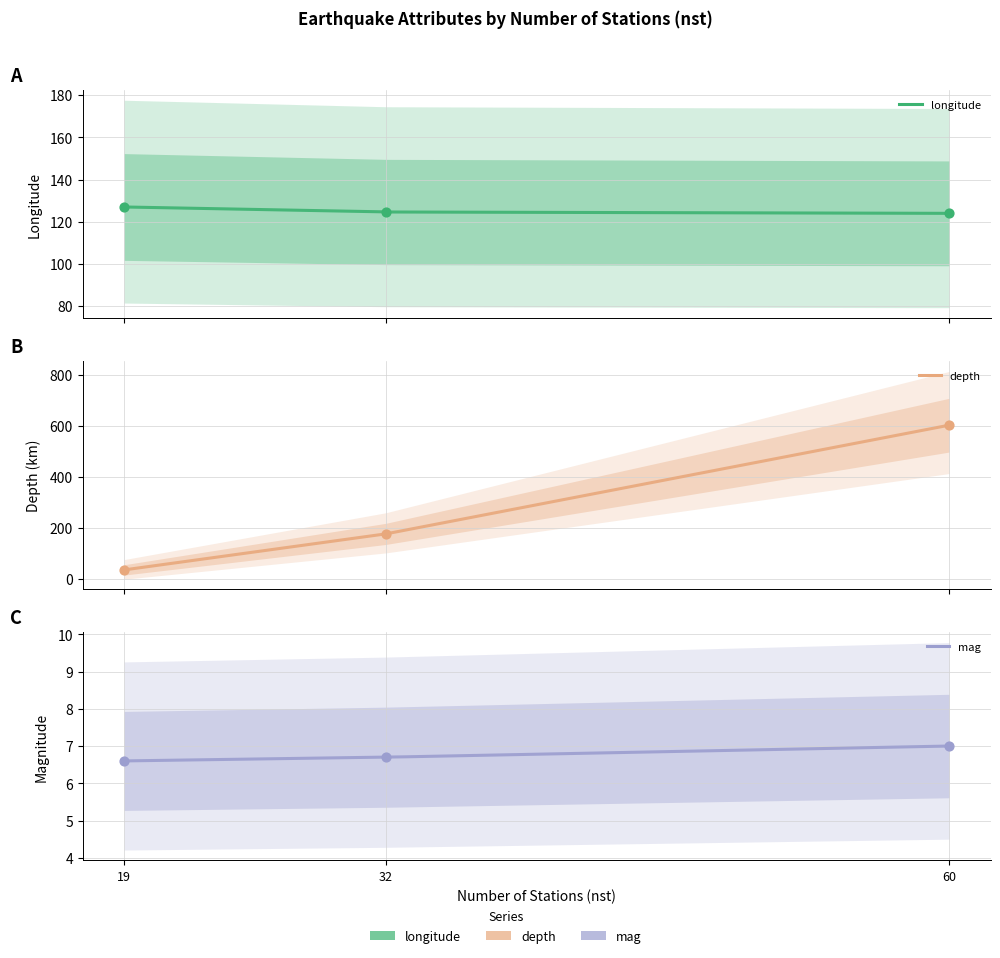

At how many categories does at least one series exceed 453?

1